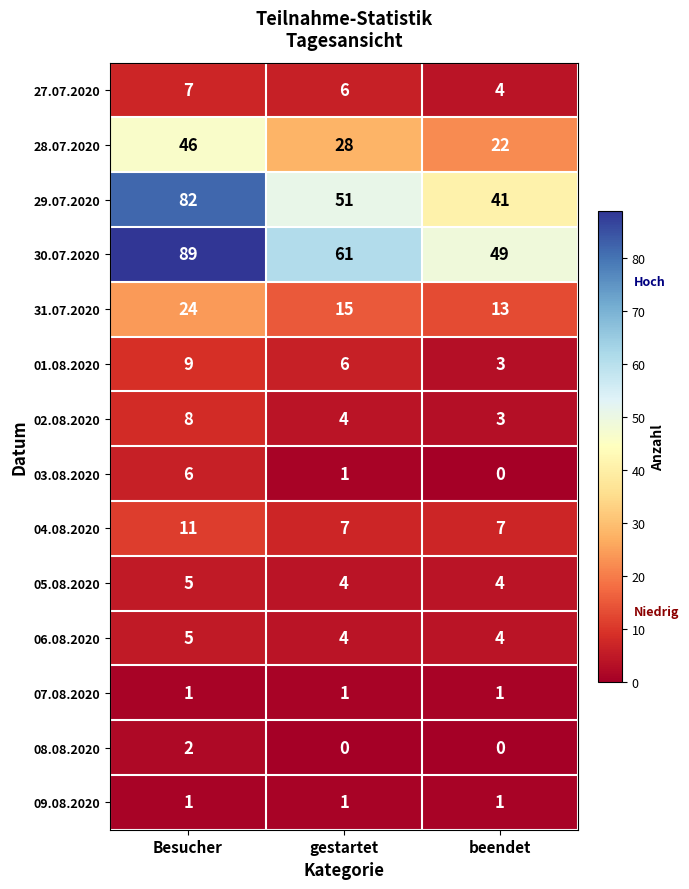

Is it true that 06.08.2020 equals 7 at beendet?

False